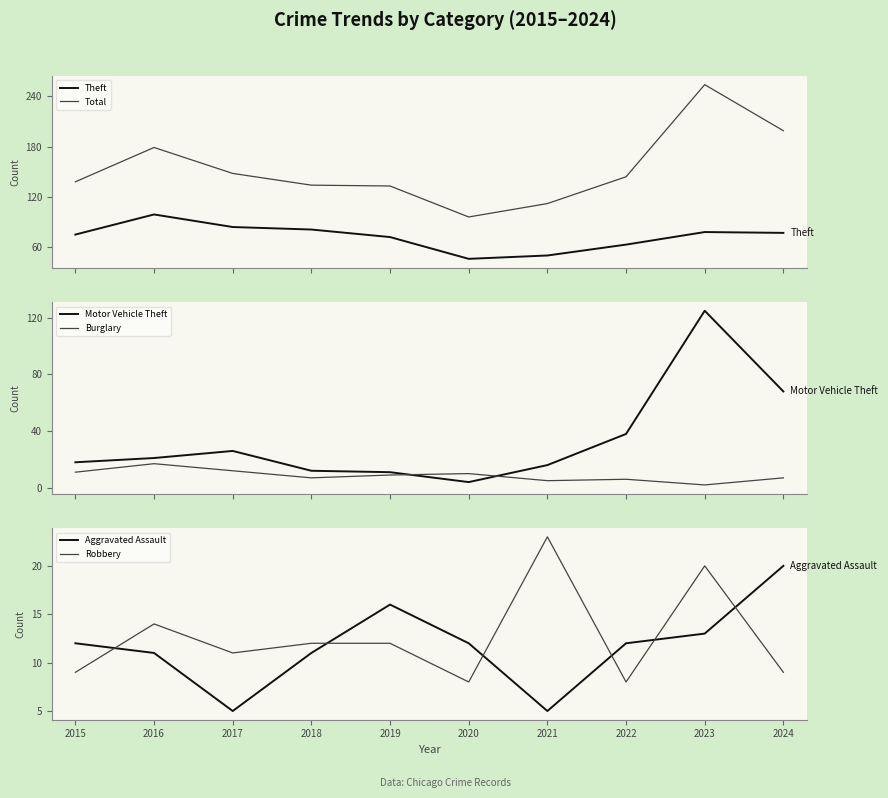

What is the spread (max minus min) of values at 2015?

129